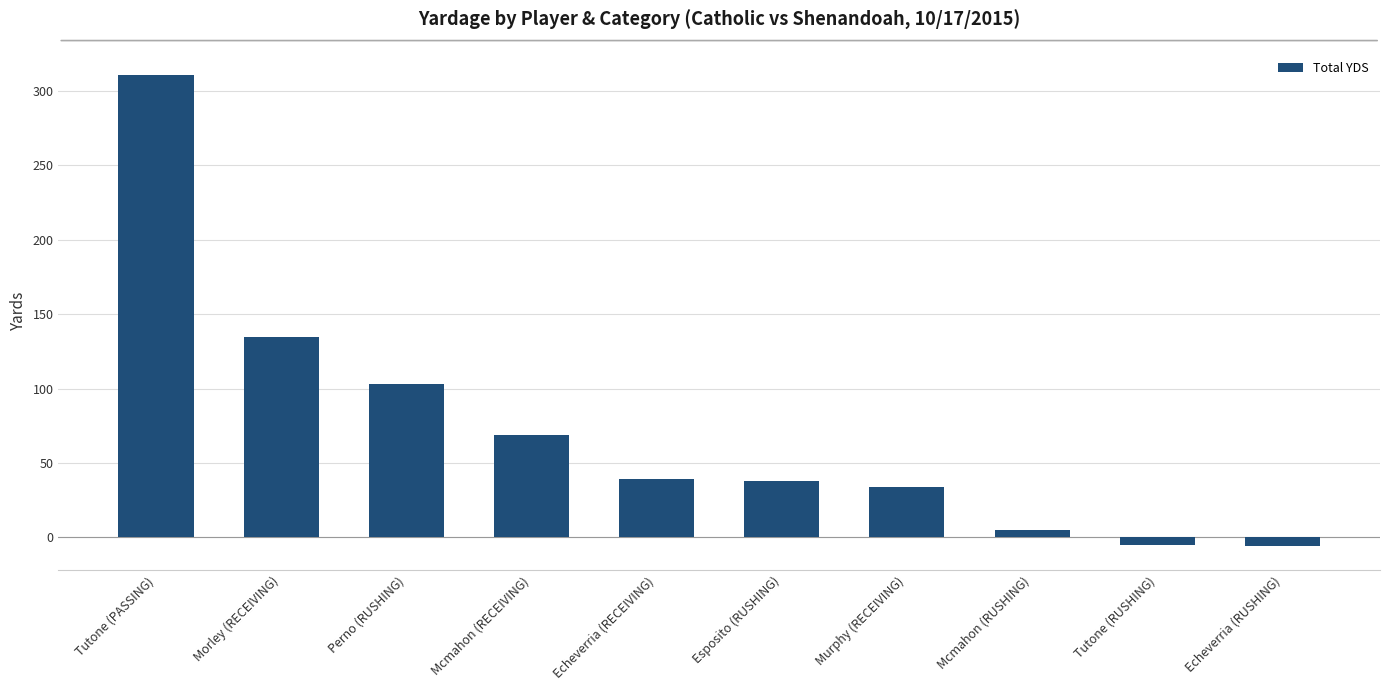

How many bars are there in total?

10